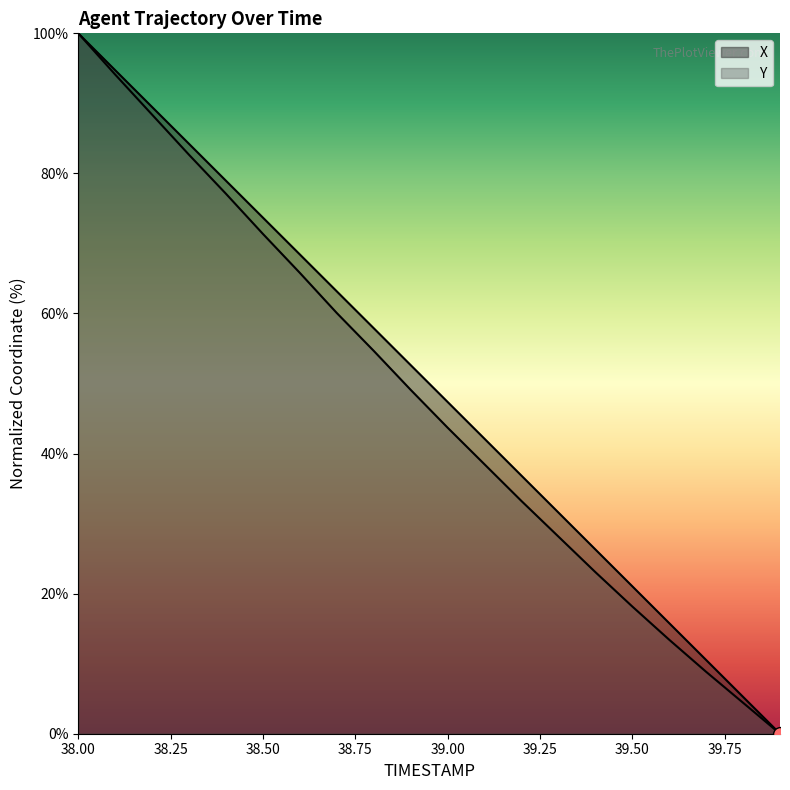

What is the maximum value shown in the chart?

100.0